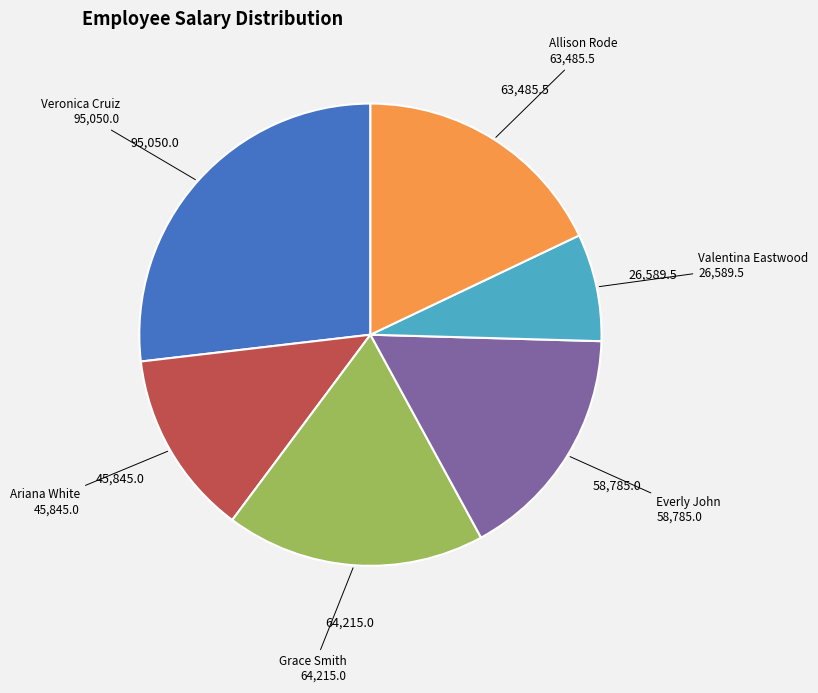

What is the largest slice in the pie chart?

Veronica Cruiz